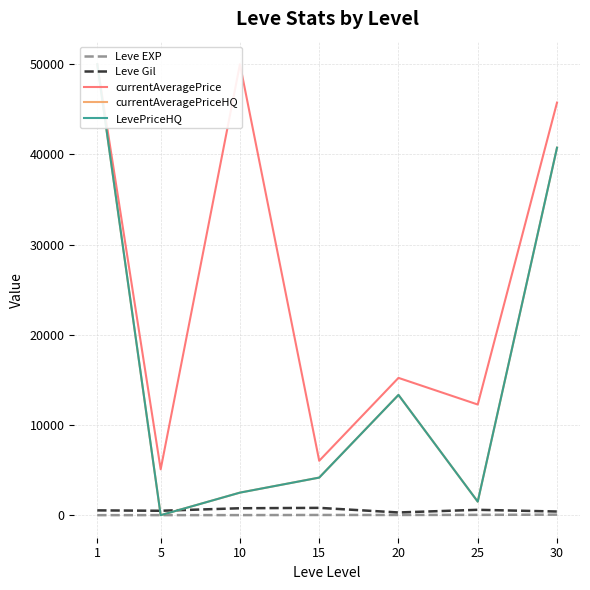

True or false: currentAveragePrice and Leve EXP cross at least once.

False